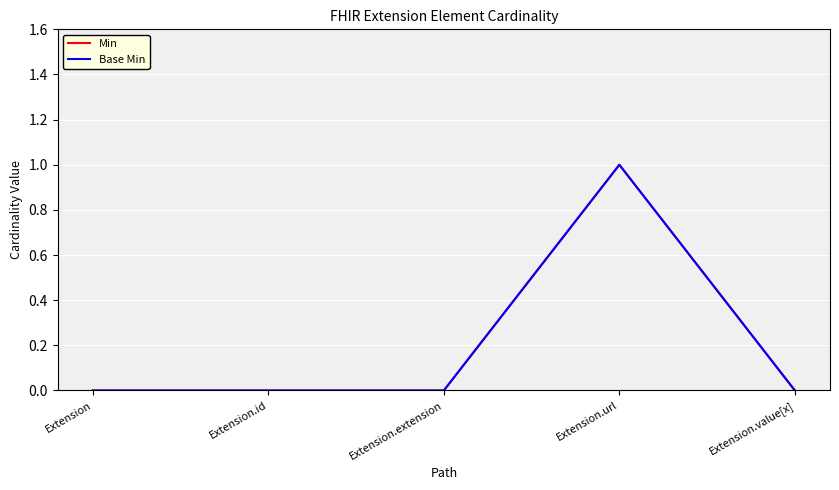

Which series has the largest range (max minus min)?

Min